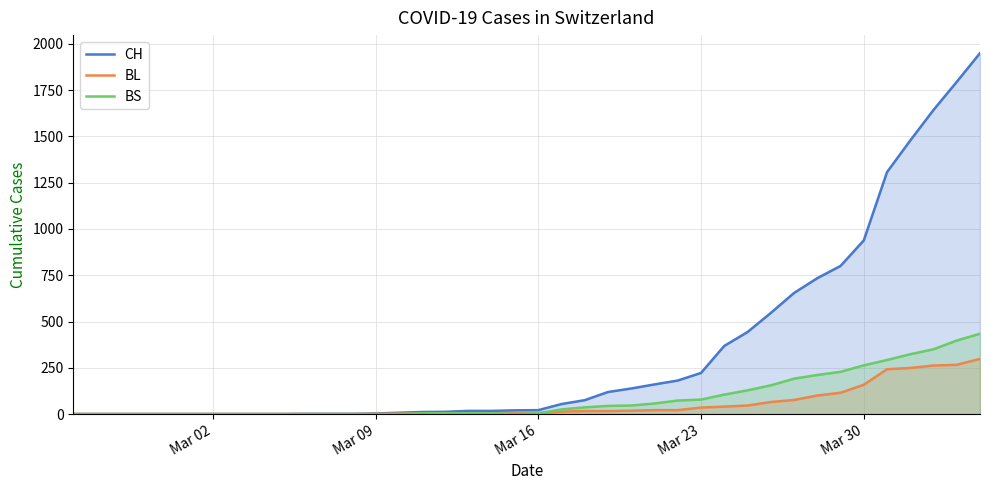

Does the chart display data point markers on the line(s)?

No